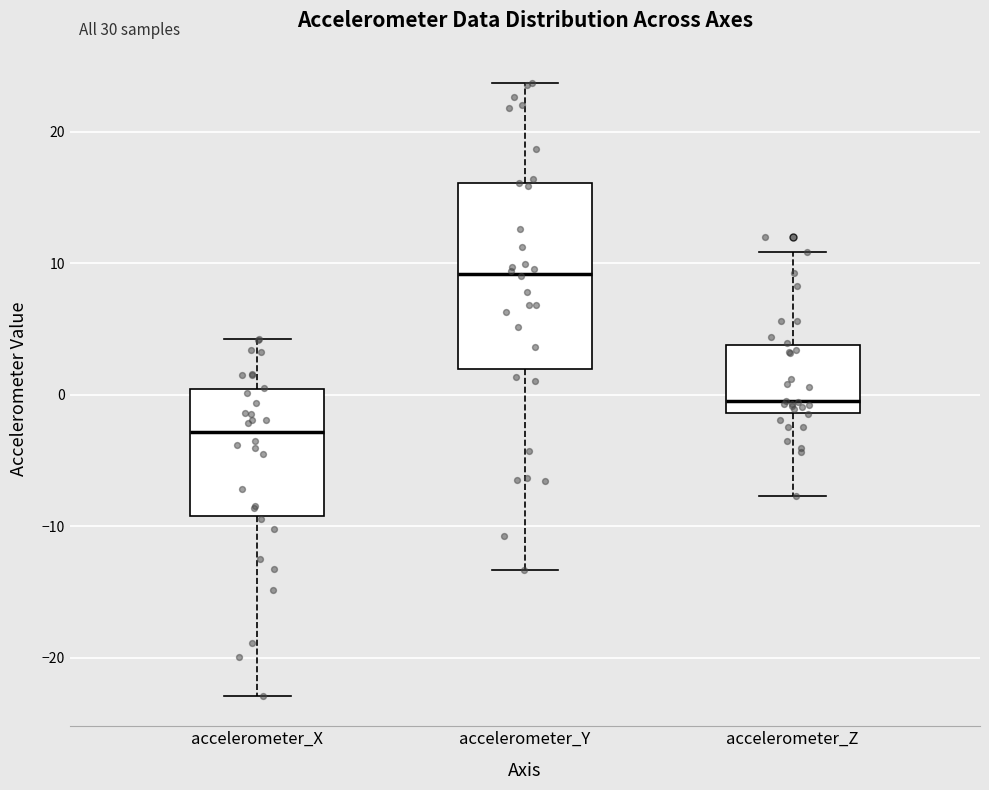

Which box's median line is the lowest?

accelerometer_X